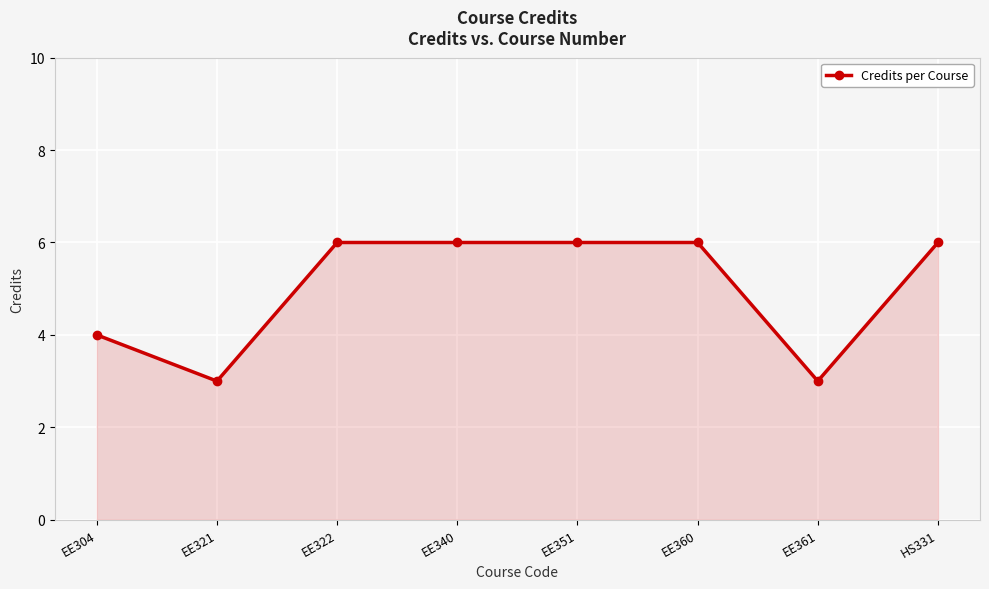

Does the chart have visible grid lines?

Yes